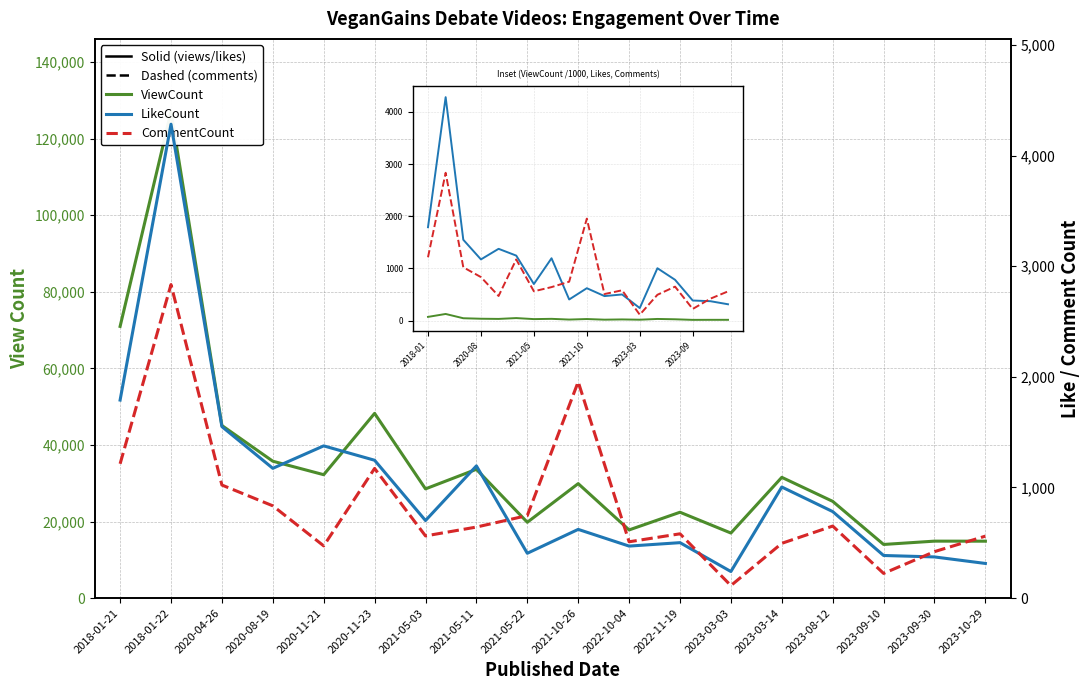

What is the total value across all series at 2023-10-29?

15750.9